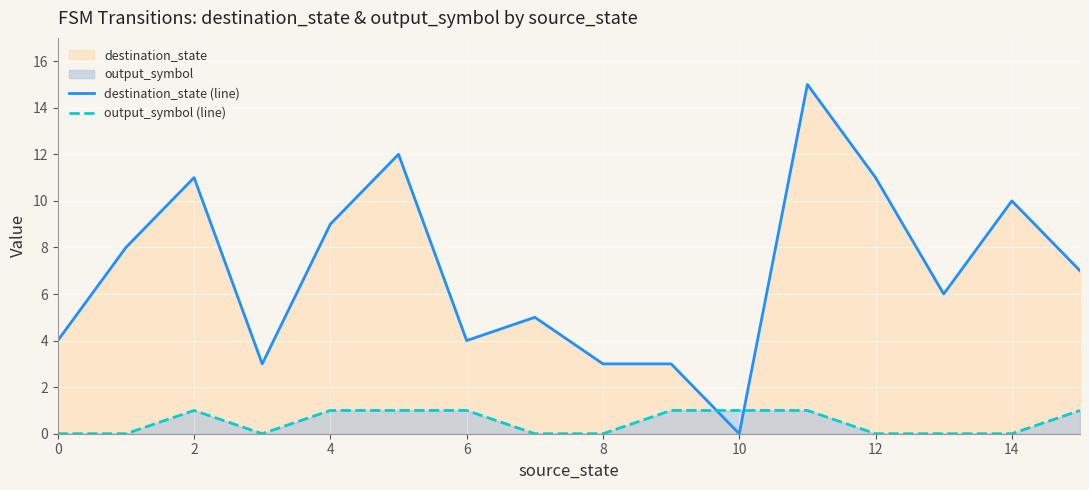

Rank the series by their average value, from lowest to highest.

output_symbol (line), destination_state (line)